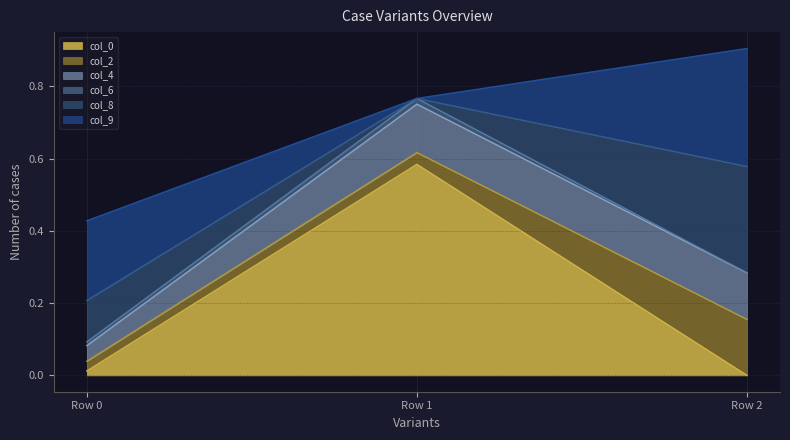

At Row 1, list the series in order from smallest to largest.

col_8, col_9, col_6, col_2, col_4, col_0